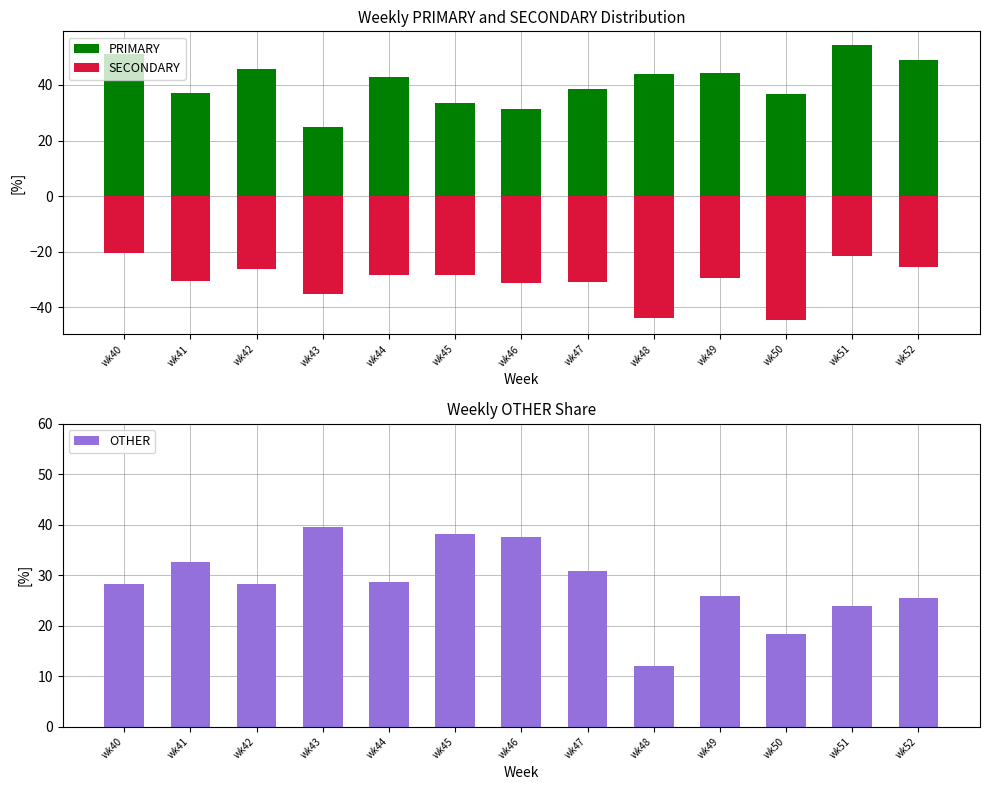

What is the sum of all PRIMARY values?

533.4